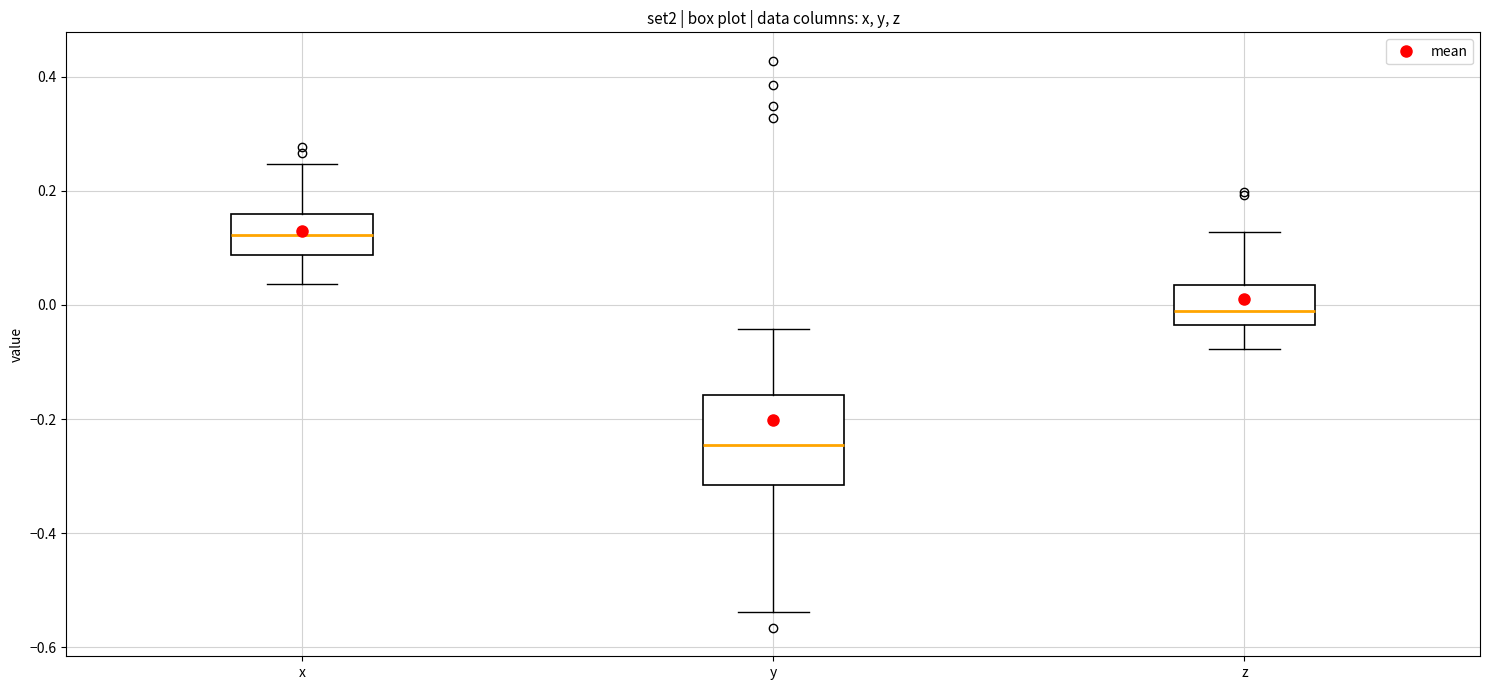

Which box is the tallest, from its lower edge to its upper edge?

y